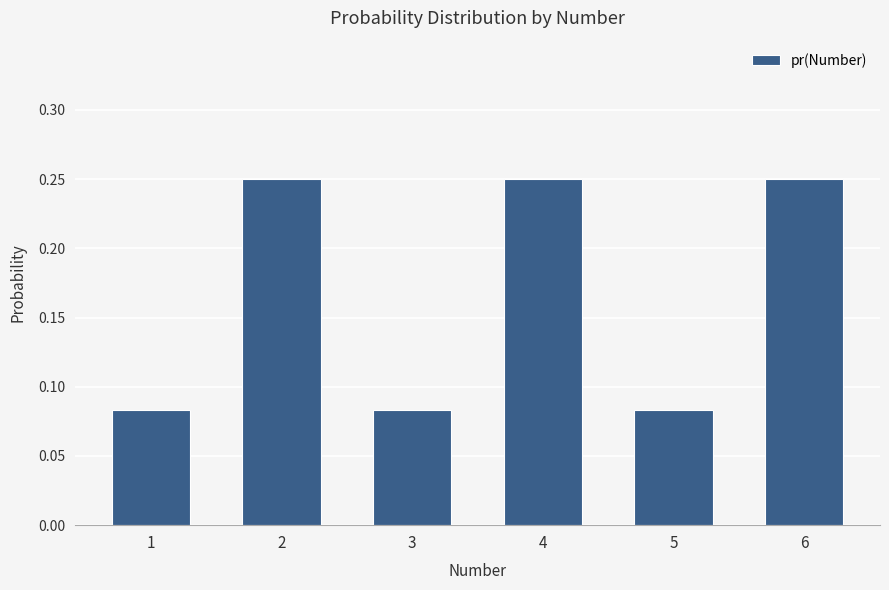

What is the change in value from 5 to 6?

+0.2